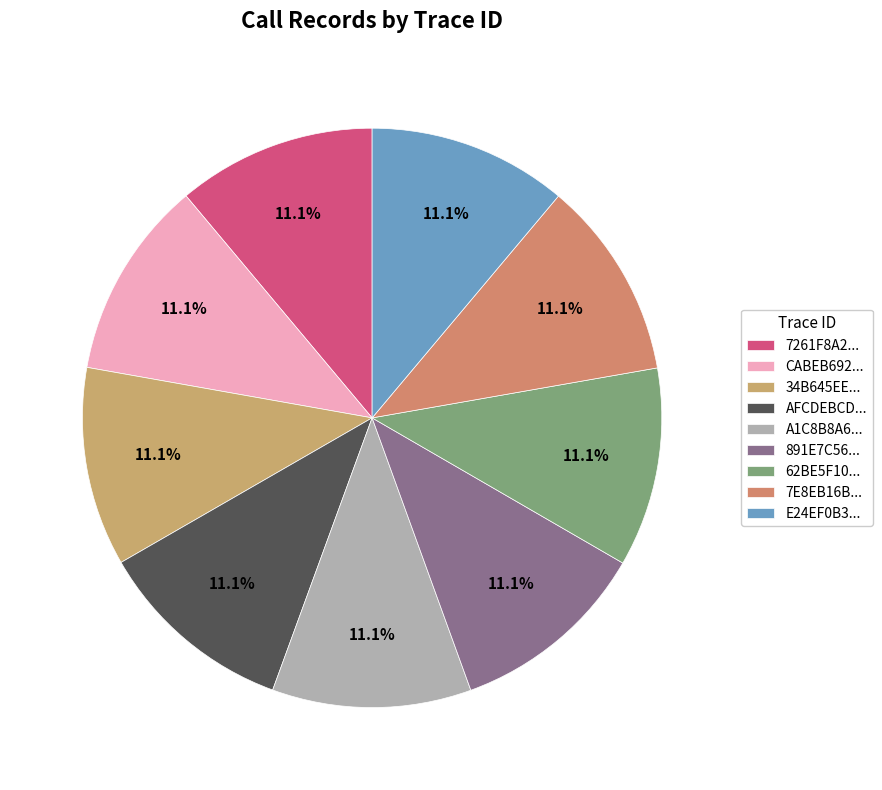

Count the number of slices in the pie.

9